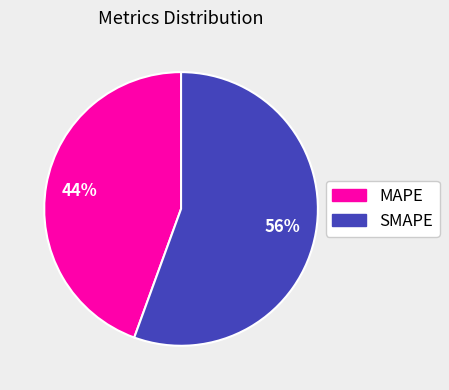

What is the smallest slice in the pie chart?

MAPE